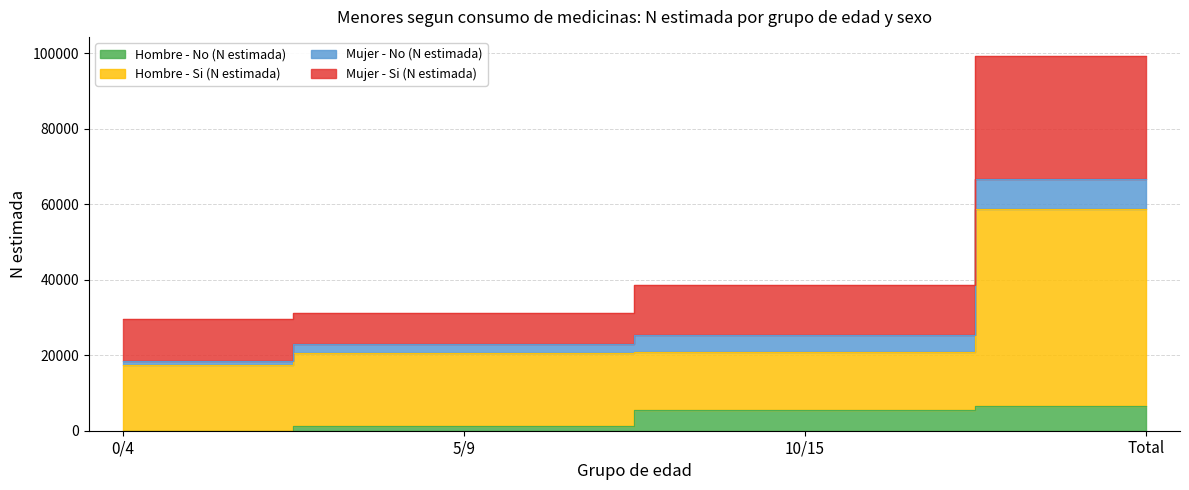

Does the chart display data point markers on the line(s)?

No